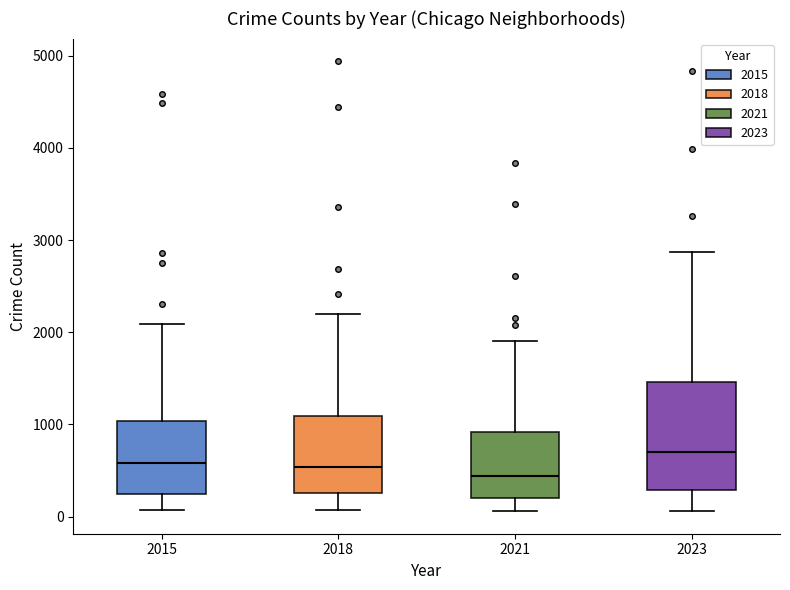

Which box is the tallest, from its lower edge to its upper edge?

2023